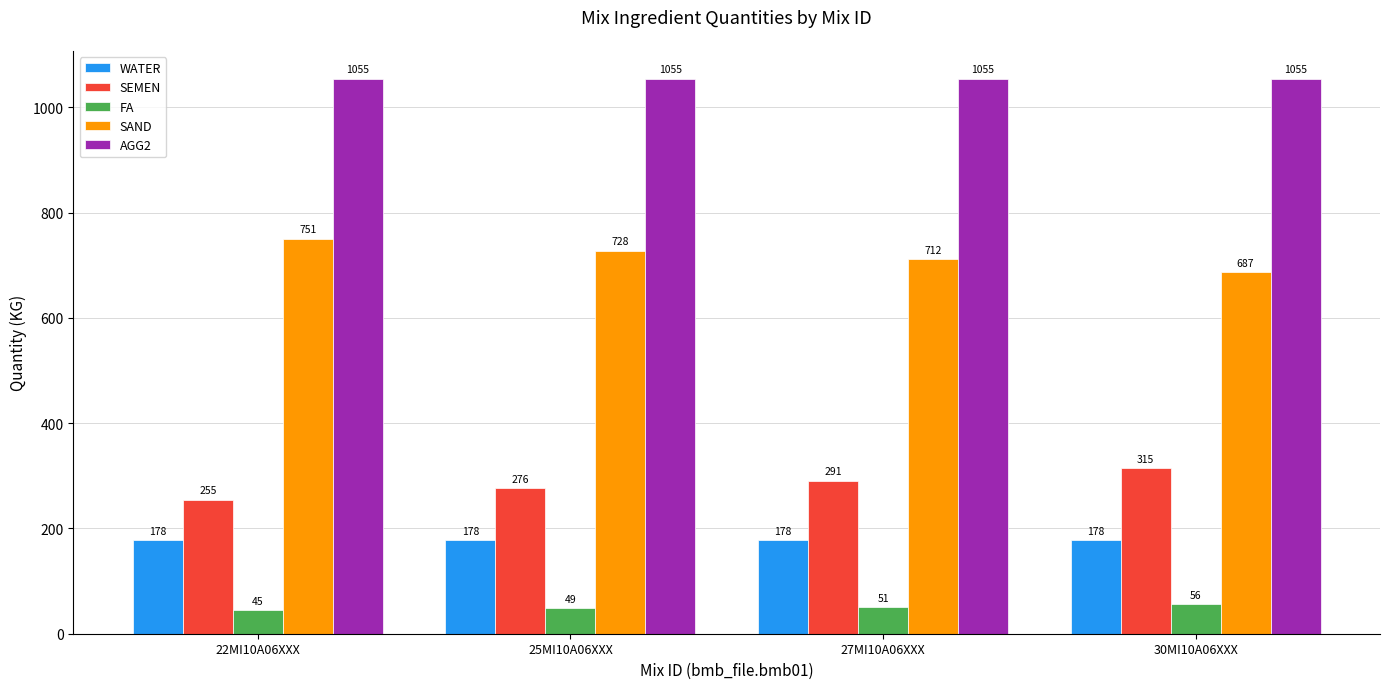

At which label does FA reach its peak?

30MI10A06XXX